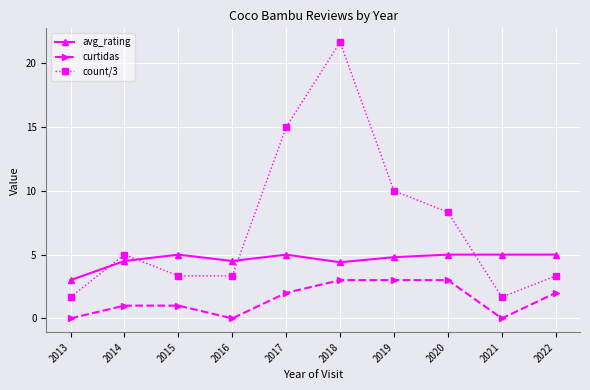

Reading right to left, extract all data points from this chart.

avg_rating: 2022=5.0	2021=5.0	2020=5.0	2019=4.8	2018=4.4	2017=5.0	2016=4.5	2015=5.0	2014=4.5	2013=3.0
curtidas: 2022=2.0	2021=0.0	2020=3.0	2019=3.0	2018=3.0	2017=2.0	2016=0.0	2015=1.0	2014=1.0	2013=0.0
count/3: 2022=3.3	2021=1.7	2020=8.3	2019=10.0	2018=21.7	2017=15.0	2016=3.3	2015=3.3	2014=5.0	2013=1.7